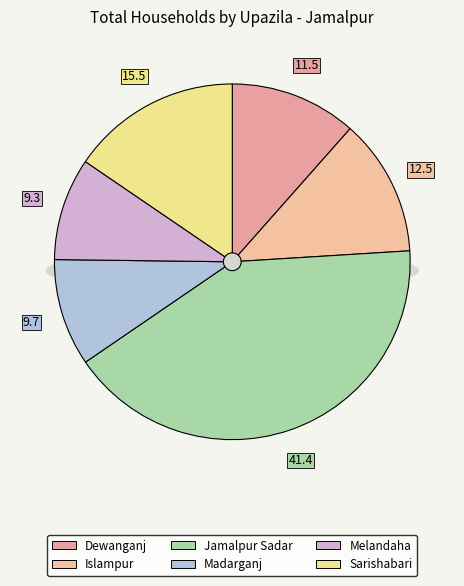

Is Madarganj the majority of the pie?

No